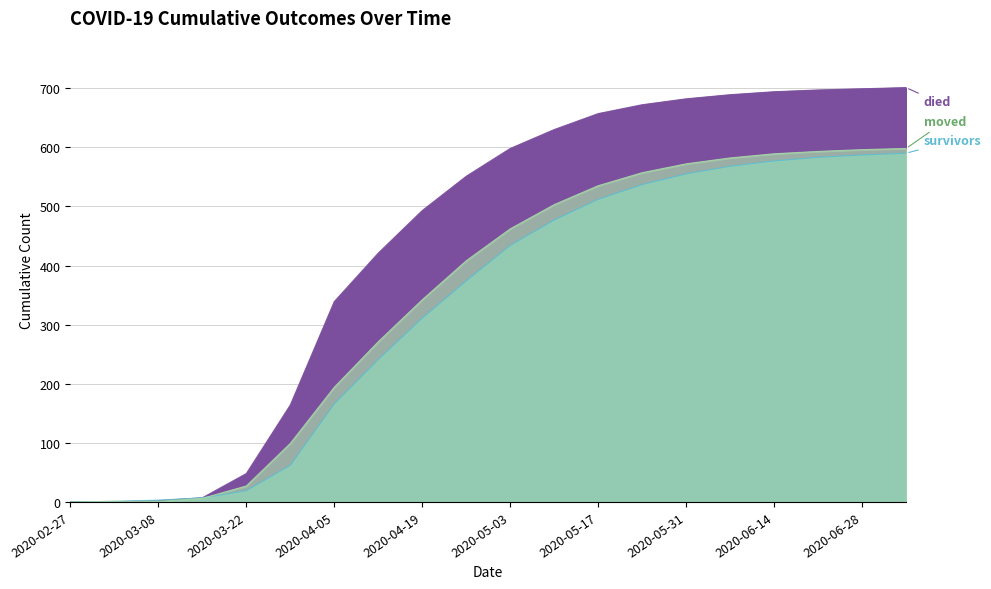

Reading left to right, extract all data points from this chart.

survivors: 2020-02-27=0	2020-03-01=1	2020-03-08=3	2020-03-15=7	2020-03-22=19	2020-03-29=62	2020-04-05=166	2020-04-12=241	2020-04-19=311	2020-04-26=374	2020-05-03=434	2020-05-10=477	2020-05-17=512	2020-05-24=537	2020-05-31=555	2020-06-07=568	2020-06-14=577	2020-06-21=583	2020-06-28=587	2020-07-05=590
died: 2020-02-27=0	2020-03-01=0	2020-03-08=2	2020-03-15=7	2020-03-22=48	2020-03-29=164	2020-04-05=339	2020-04-12=421	2020-04-19=493	2020-04-26=551	2020-05-03=598	2020-05-10=630	2020-05-17=657	2020-05-24=672	2020-05-31=682	2020-06-07=689	2020-06-14=694	2020-06-21=697	2020-06-28=699	2020-07-05=701
moved: 2020-02-27=0	2020-03-01=1	2020-03-08=1	2020-03-15=6	2020-03-22=27	2020-03-29=99	2020-04-05=194	2020-04-12=271	2020-04-19=342	2020-04-26=408	2020-05-03=462	2020-05-10=503	2020-05-17=535	2020-05-24=557	2020-05-31=572	2020-06-07=582	2020-06-14=589	2020-06-21=593	2020-06-28=596	2020-07-05=598